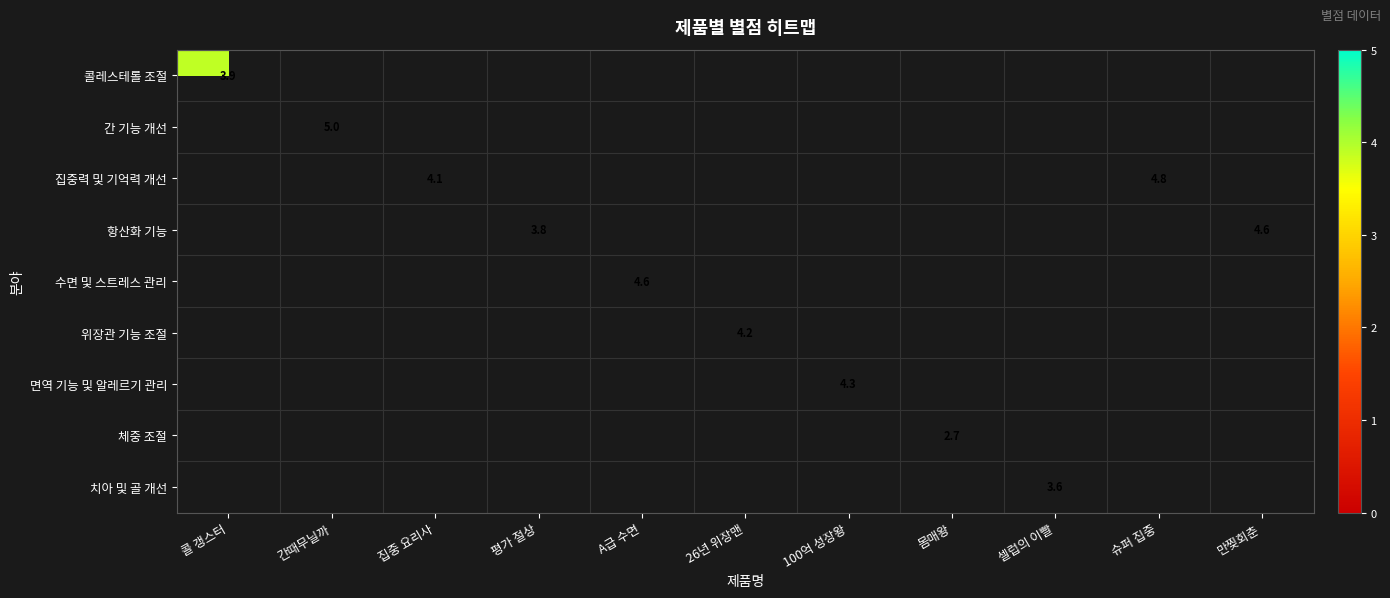

Is it true that 항산화 기능 equals 2.7 at 만찢회춘?

False